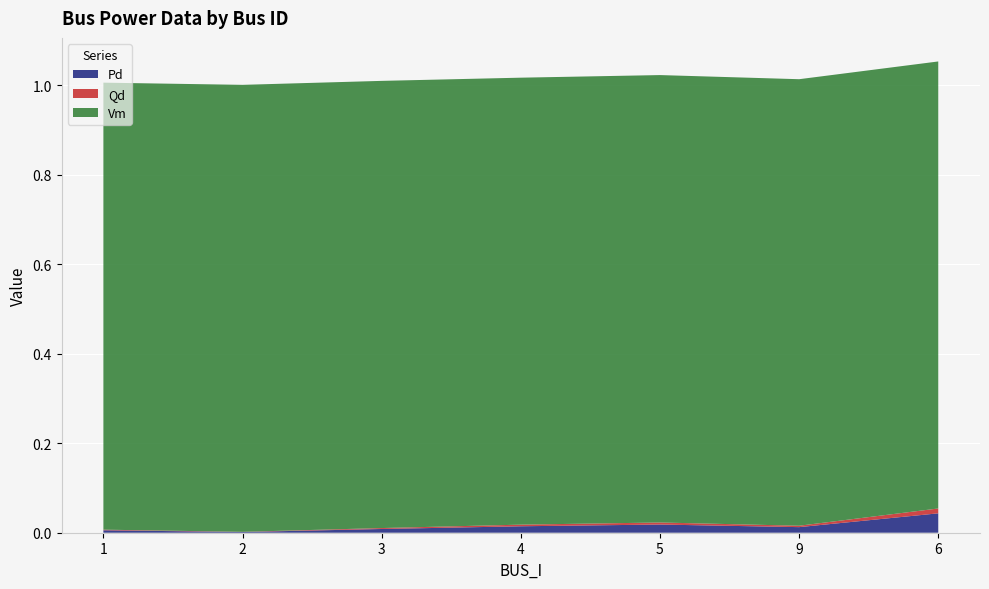

Reading left to right, what are all the values shown in this chart?

Pd: 0.0	0.0	0.0	0.0	0.0	0.0	0.0
Qd: 0.0	0.0	0.0	0.0	0.0	0.0	0.0
Vm: 1.0	1.0	1.0	1.0	1.0	1.0	1.0